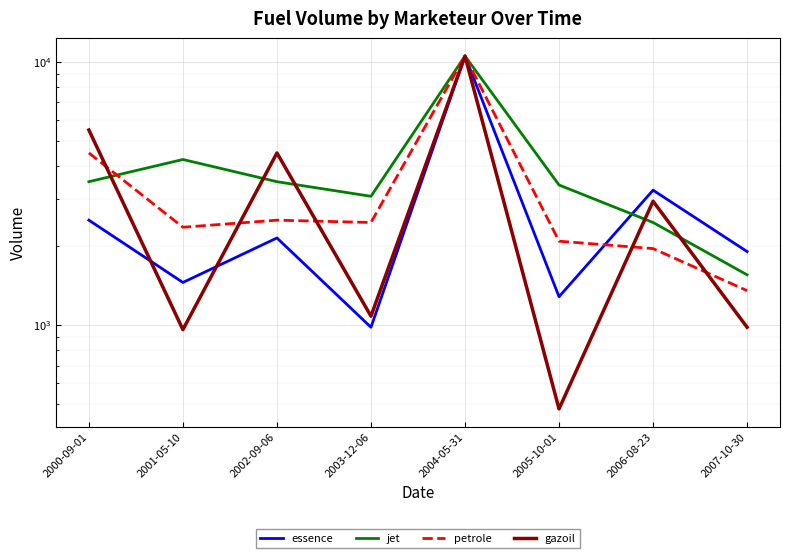

What is the total value across all series at 2001-05-10?

9010